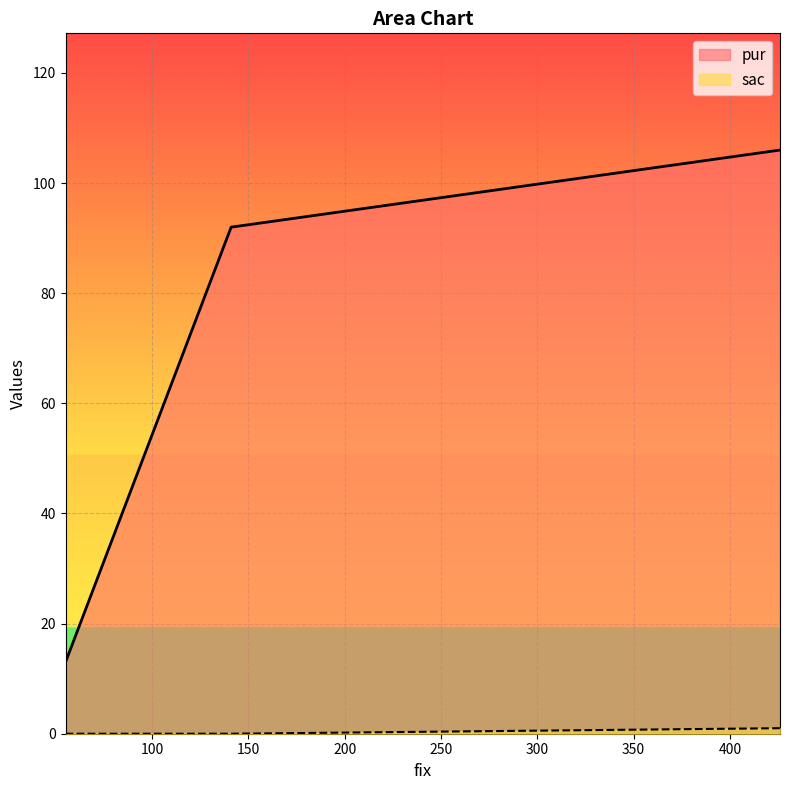

How many lines are shown in the chart?

2